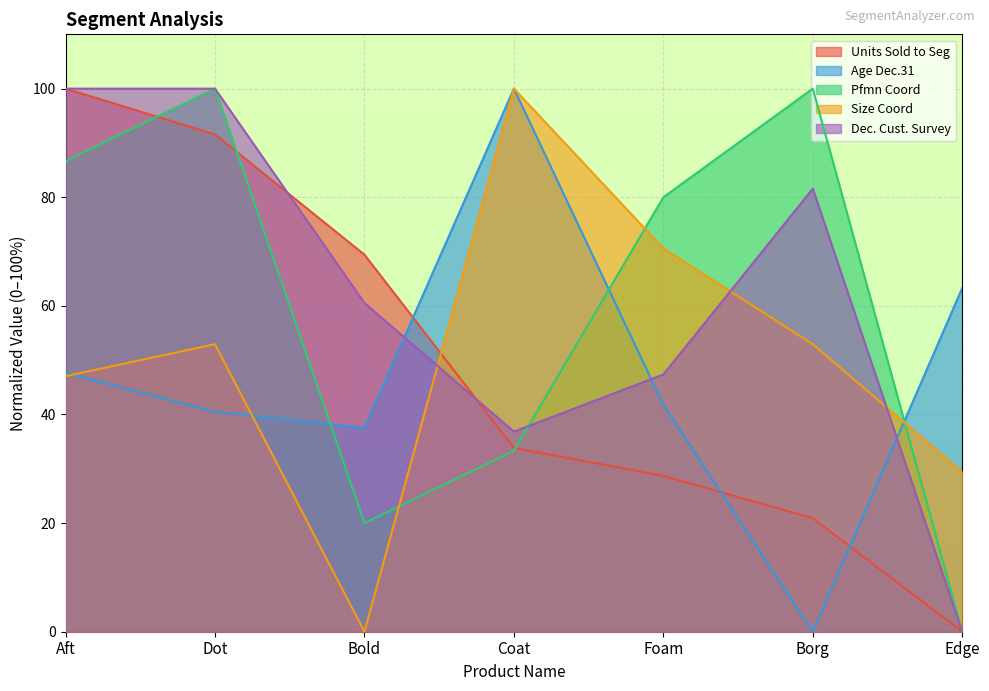

In Pfmn Coord, how many points are lower than both neighbors (excluding endpoints)?

1